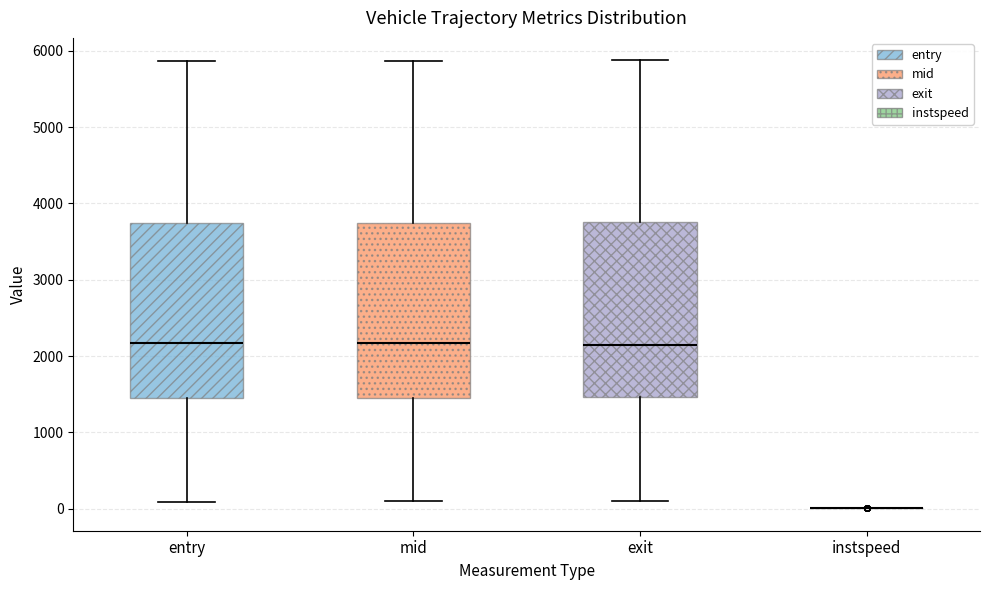

Where does the upper whisker of the box for exit end on the y-axis? The values are not printed on the chart, so give them approximately, as read against the axis.

5900